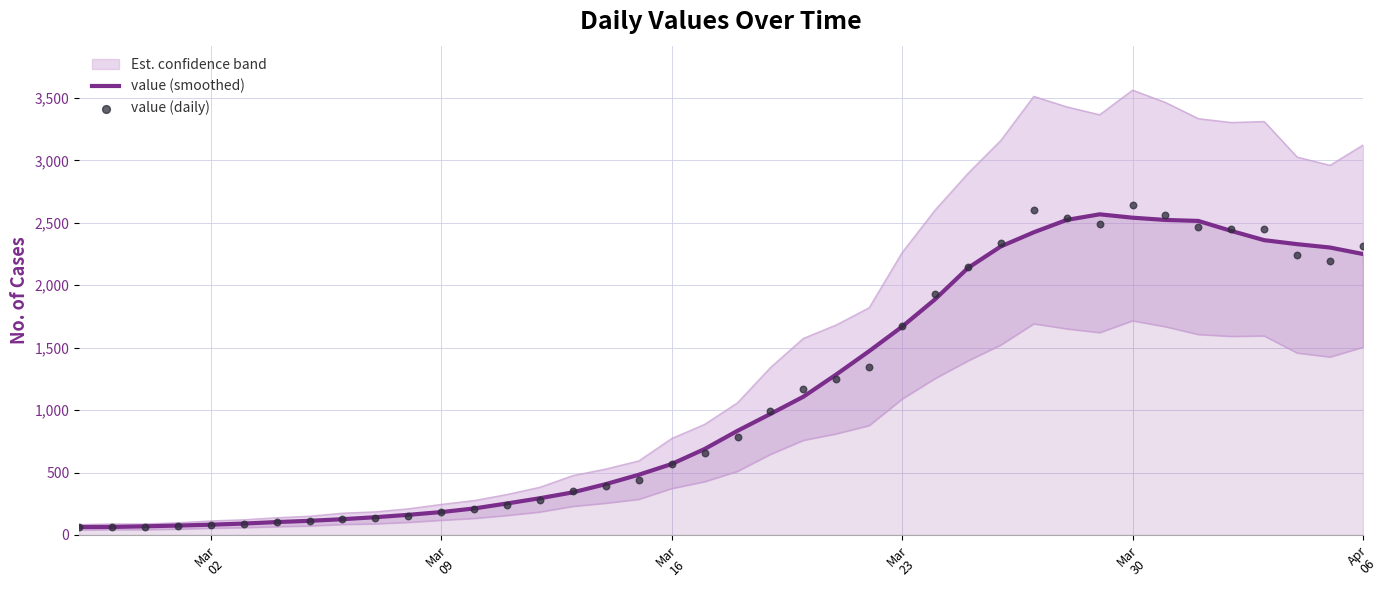

At how many categories does at least one series exceed 2397?

8